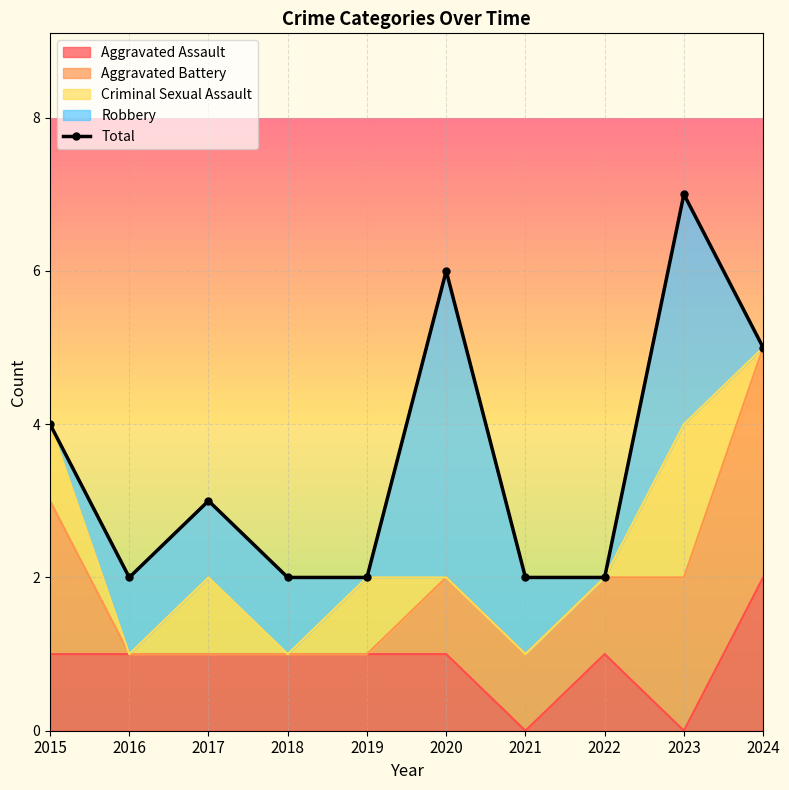

How many points are lower than both their immediate neighbors (excluding endpoints)?

1